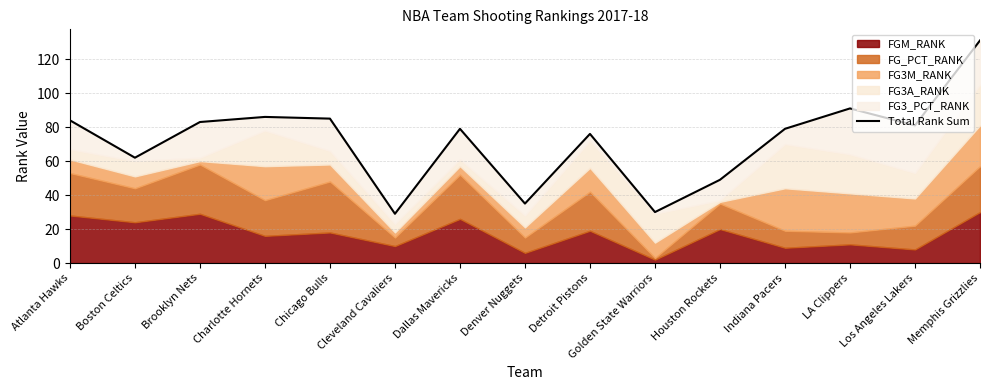

How many lines are shown in the chart?

1